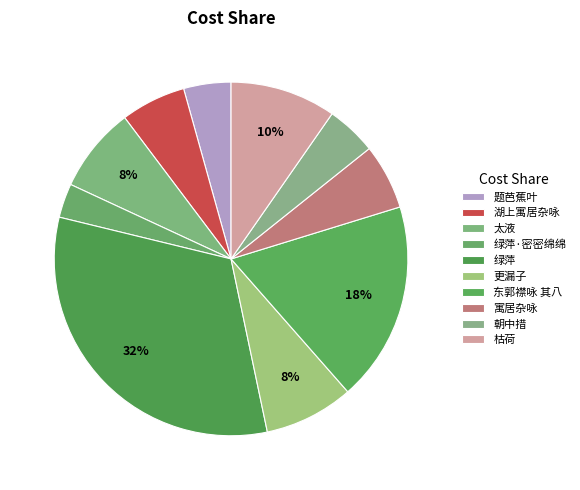

How many slices are in this pie chart?

10